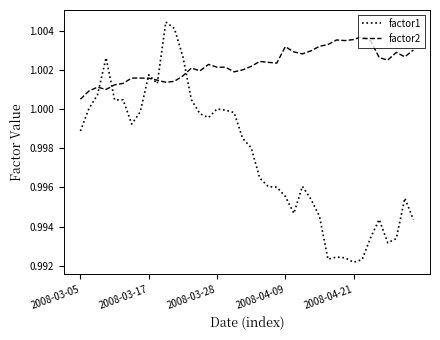

True or false: factor1 has more than 1 interior local peaks.

True